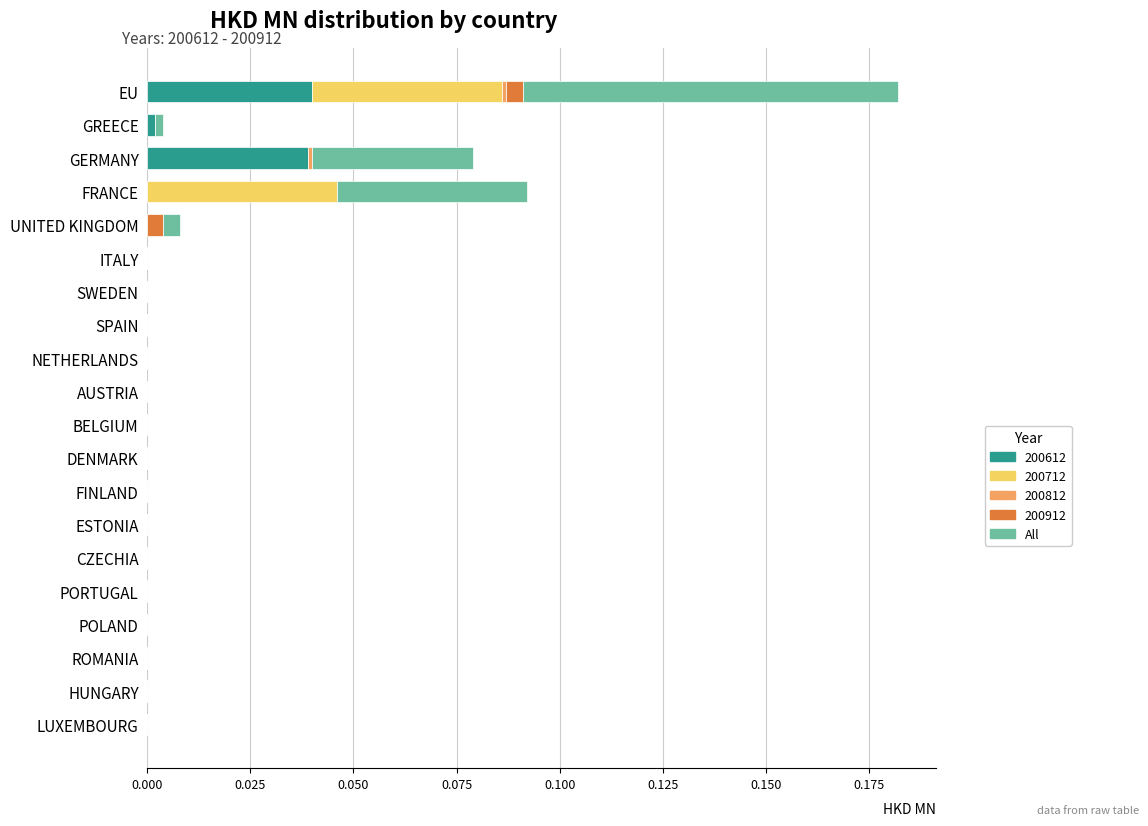

The value of 200612 at NETHERLANDS is 0.0. True or false?

True